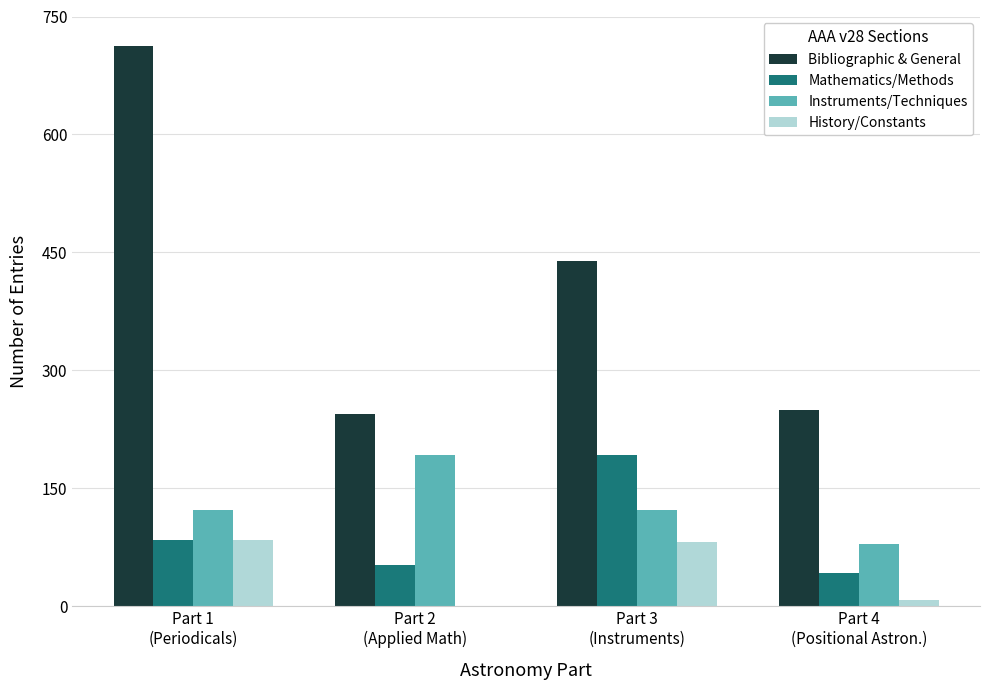

What is the sum of all History/Constants values?

174